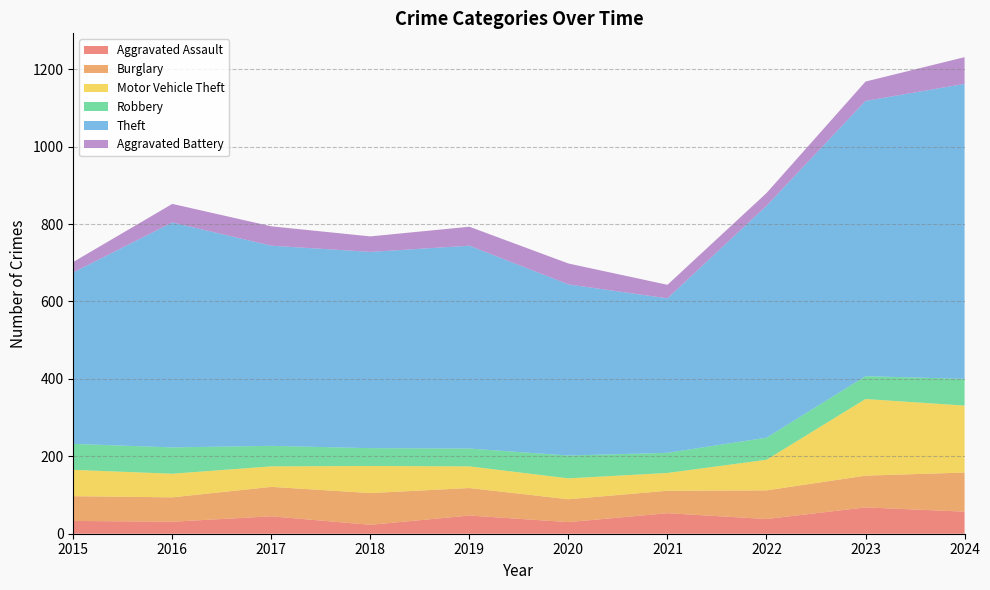

Reading left to right, what are all the values shown in this chart?

Aggravated Assault: 2015=33	2016=31	2017=45	2018=23	2019=47	2020=30	2021=53	2022=38	2023=68	2024=57
Burglary: 2015=64	2016=63	2017=76	2018=82	2019=71	2020=59	2021=58	2022=74	2023=82	2024=101
Motor Vehicle Theft: 2015=68	2016=61	2017=53	2018=70	2019=56	2020=54	2021=46	2022=79	2023=198	2024=173
Robbery: 2015=67	2016=68	2017=53	2018=46	2019=46	2020=59	2021=52	2022=57	2023=59	2024=69
Theft: 2015=443	2016=581	2017=517	2018=507	2019=524	2020=442	2021=399	2022=599	2023=711	2024=762
Aggravated Battery: 2015=27	2016=48	2017=50	2018=40	2019=49	2020=54	2021=35	2022=33	2023=50	2024=69